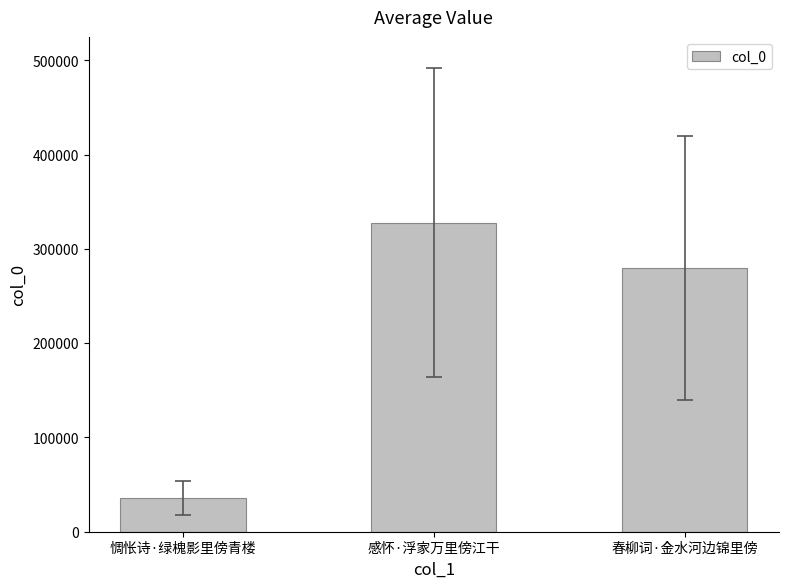

Between 感怀·浮家万里傍江干 and 惆怅诗·绿槐影里傍青楼, which is larger?

感怀·浮家万里傍江干